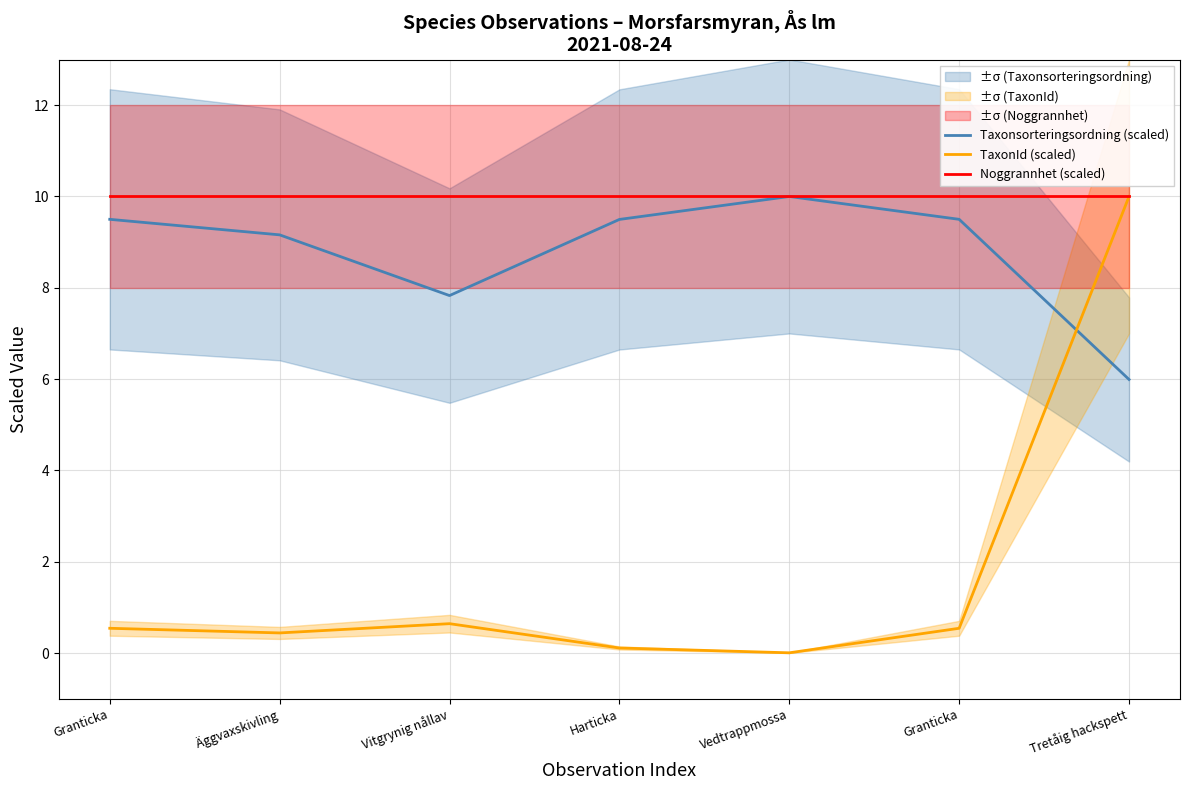

At which label is Taxonsorteringsordning (scaled) closest to 7?

Vitgrynig nållav